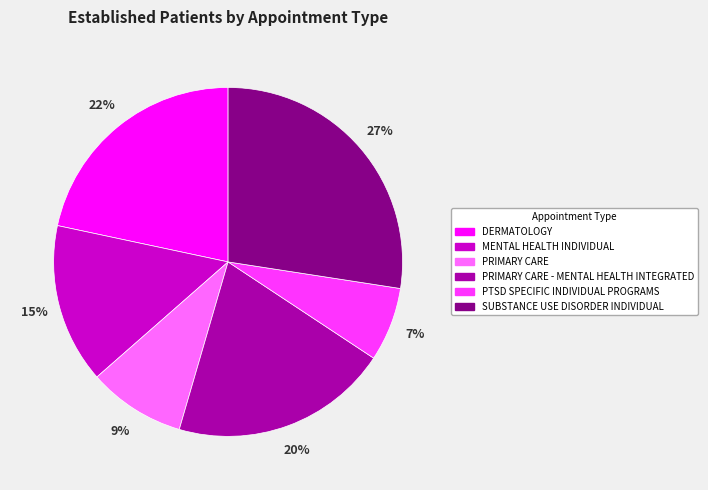

To the nearest percent, what portion does DERMATOLOGY represent?

22%